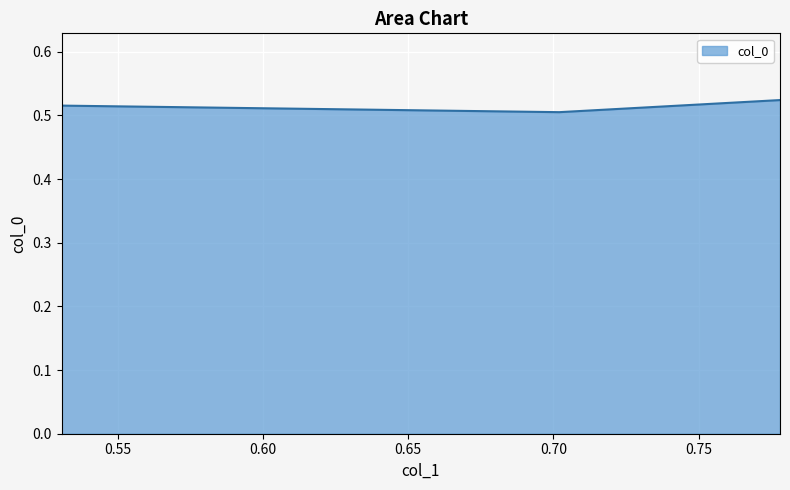

What is the smallest value displayed?

0.5